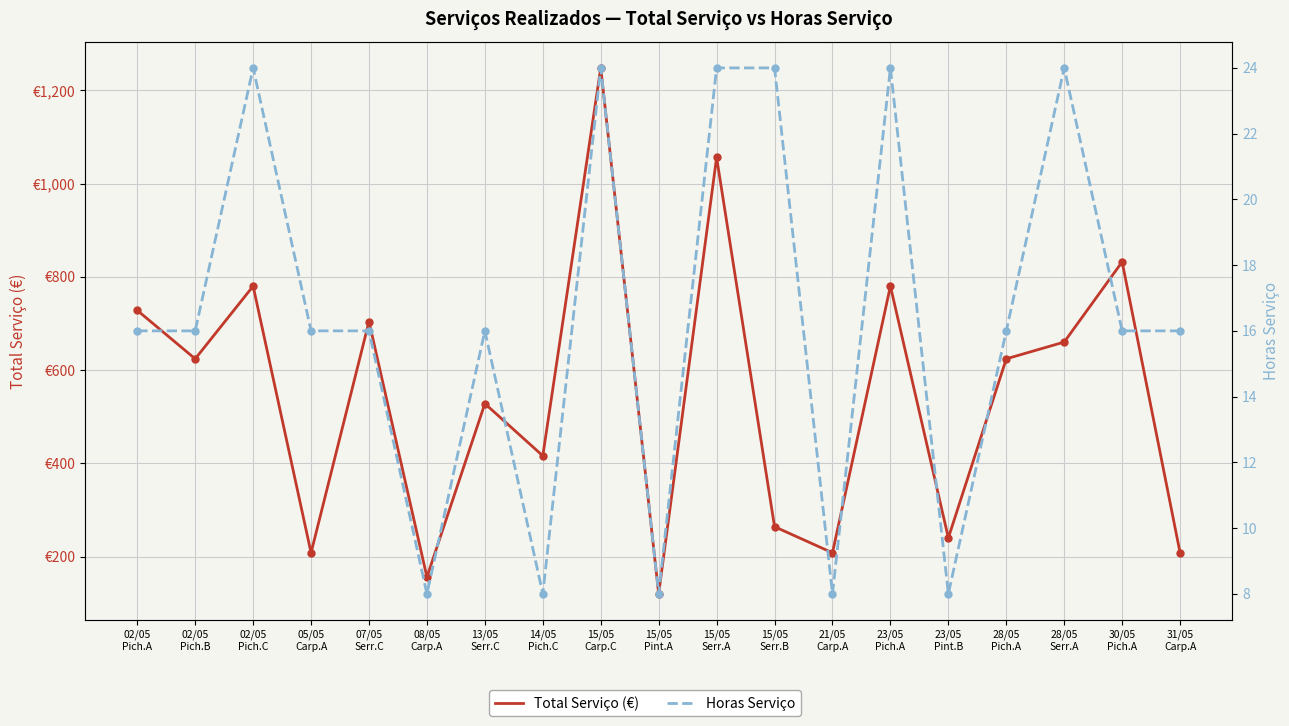

At which category is the sum across all series the highest?

15/05
Carp.C